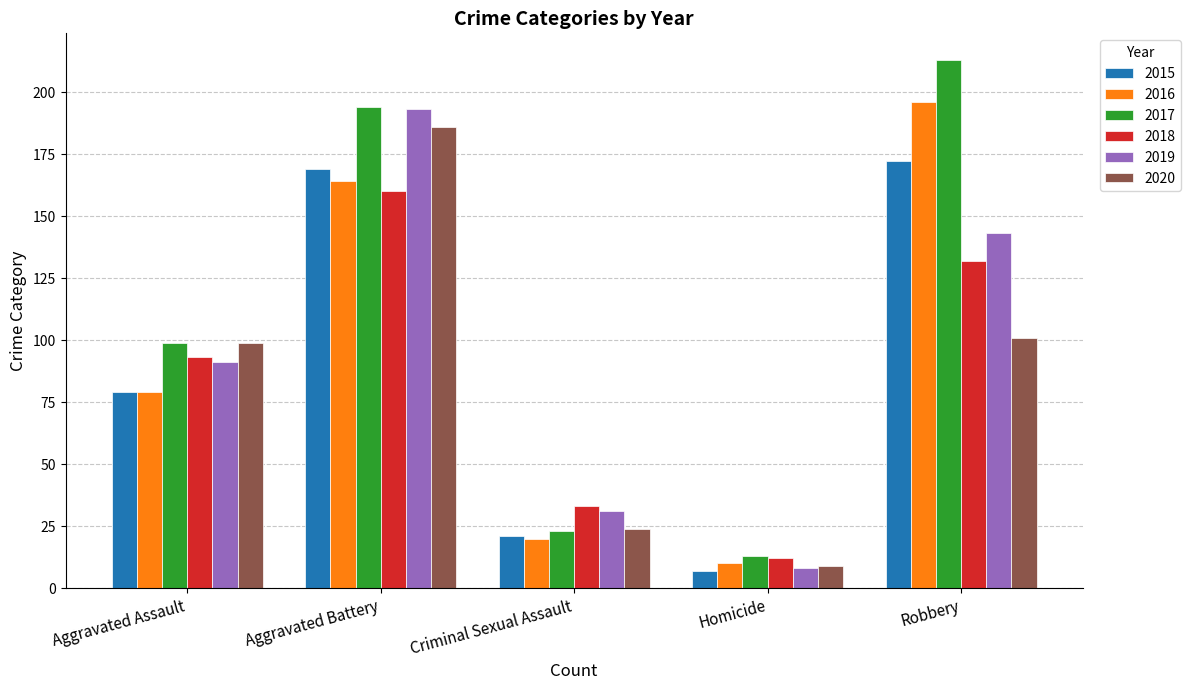

Does the chart contain stacked bars?

No